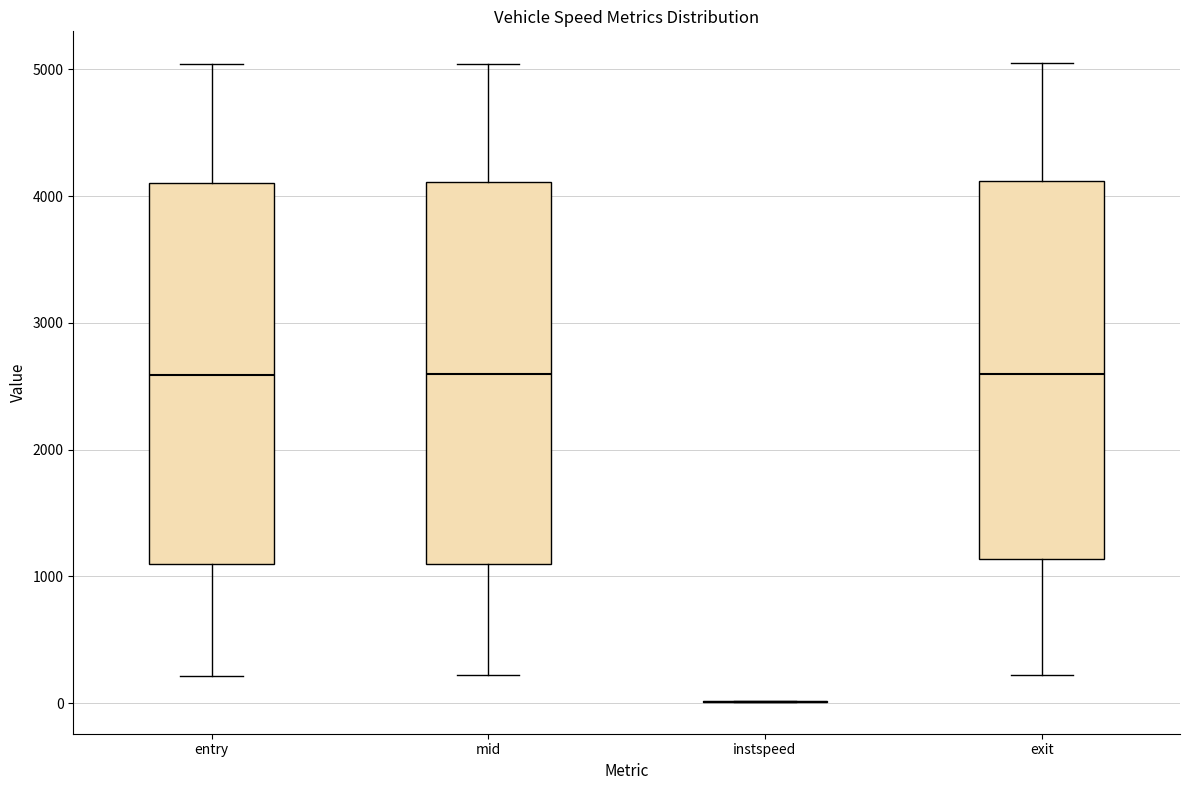

Reading left to right, read every box against the y-axis: the position of its median line, the range the box covers, and the ends of its whiskers. The values are not printed on the chart, so give them approximately, as read against the axis.

entry: median 2600, box 1100 to 4100, whiskers 200 to 5000
mid: median 2600, box 1100 to 4100, whiskers 200 to 5000
instspeed: box collapsed to a line at 0, whiskers 0 to 0
exit: median 2600, box 1100 to 4100, whiskers 200 to 5000